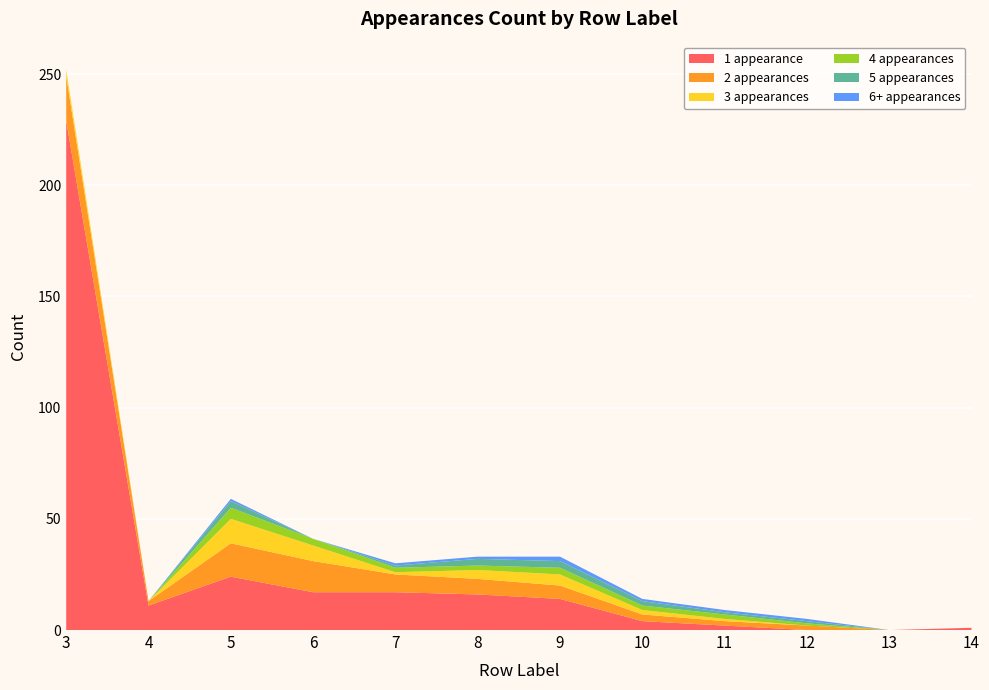

Reading left to right, list all the values displayed in this chart.

1 appearance: 229	11	24	17	17	16	14	4	2	0	0	1
2 appearances: 20	2	15	14	8	7	6	3	2	2	0	0
3 appearances: 3	0	11	7	1	4	5	2	1	0	0	0
4 appearances: 0	0	5	3	2	2	3	2	2	1	0	0
5 appearances: 0	0	3	0	1	3	3	2	1	1	0	0
6+ appearances: 0	0	1	0	1	1	2	1	1	1	0	0